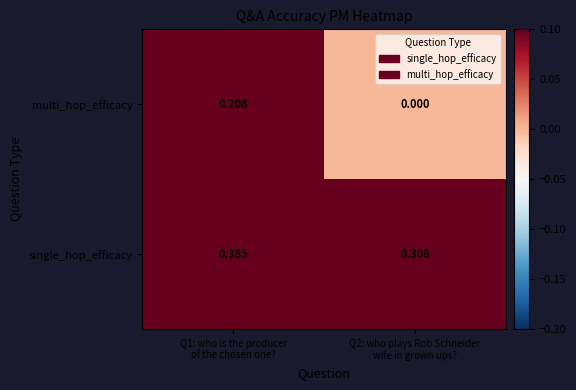

Rank the series by their maximum value, from highest to lowest.

single_hop_efficacy, multi_hop_efficacy